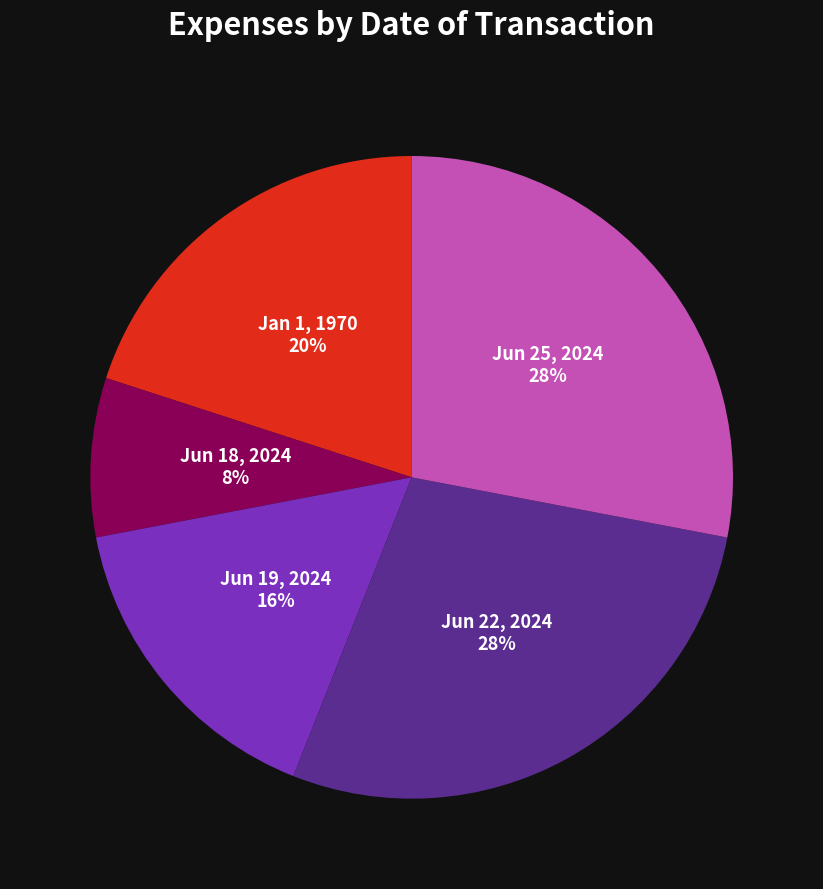

Which category has the smallest portion of the pie?

Jun 18, 2024